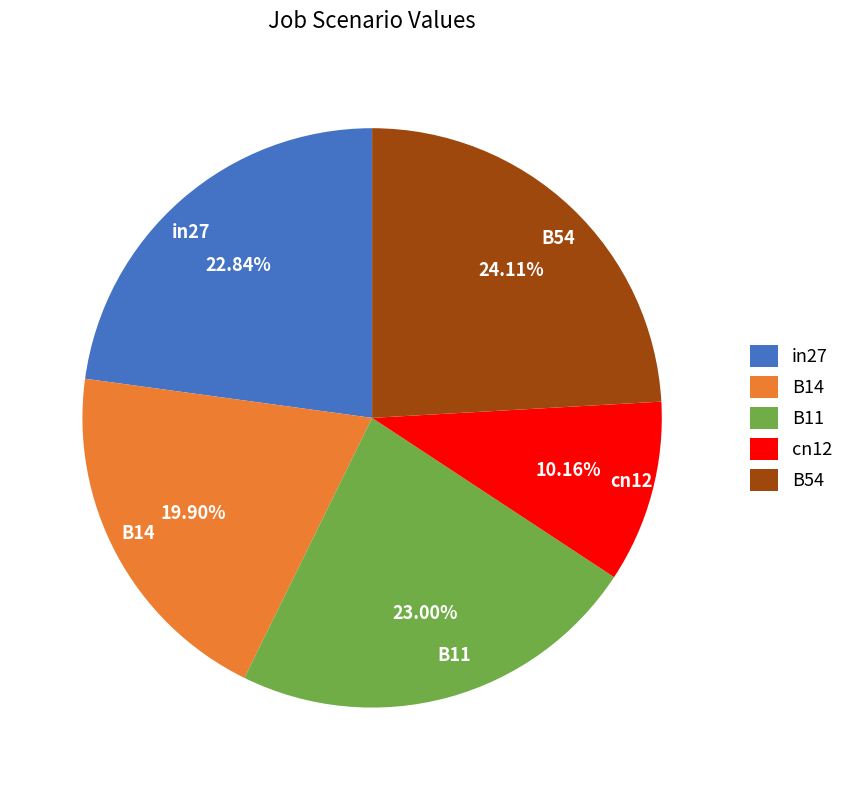

The B11 slice represents 23% of the pie. True or false?

True